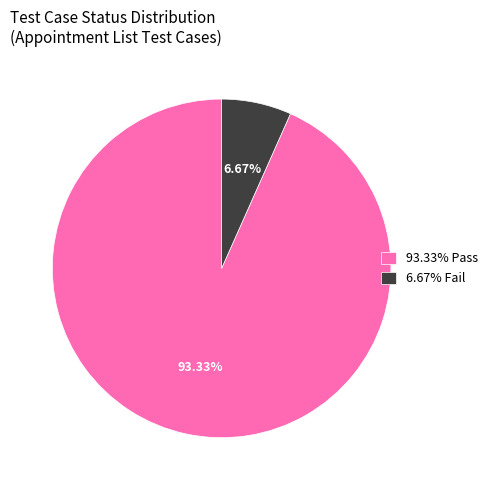

How many slices are in this pie chart?

2